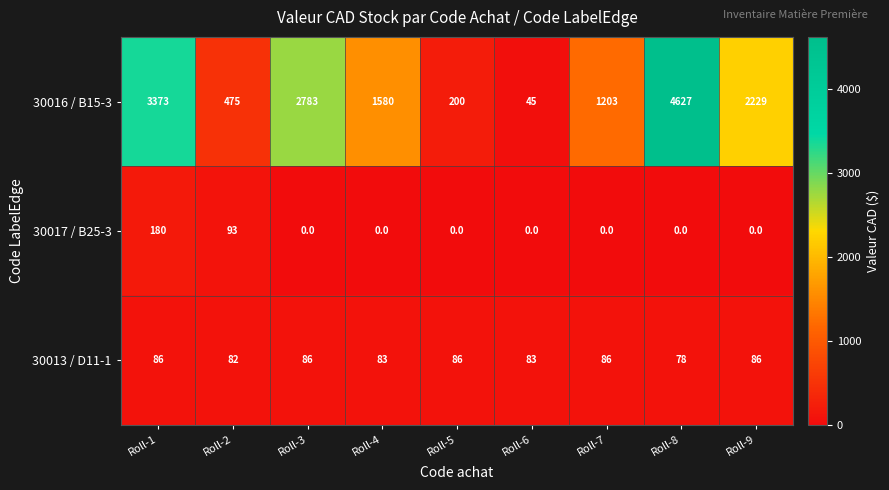

What is the difference between the maximum and minimum values in the 30017 / B25-3 series?

180